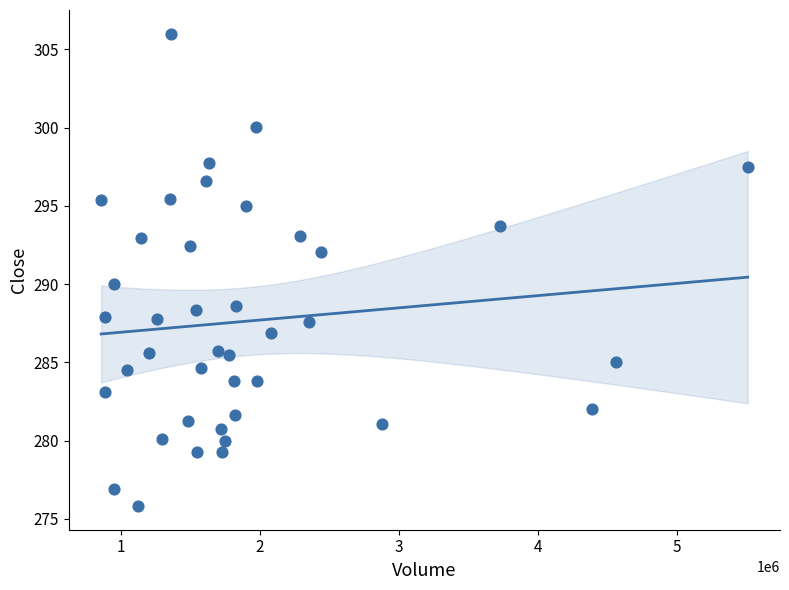

What is the range of Y values (max minus min)?

30.2